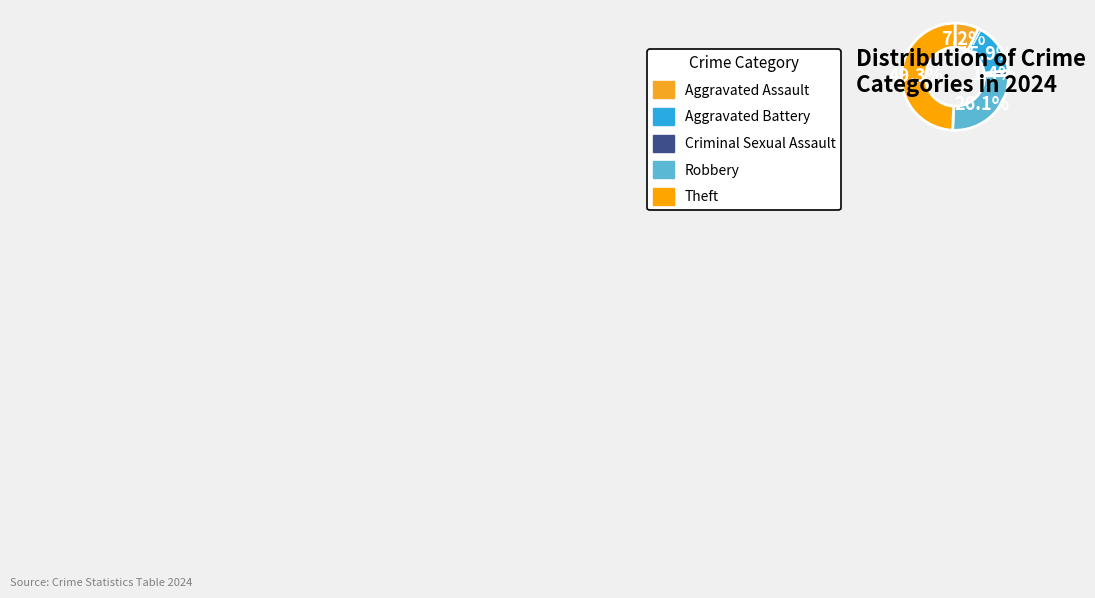

Combined, what portion of the pie is Theft and Robbery?

75.4%